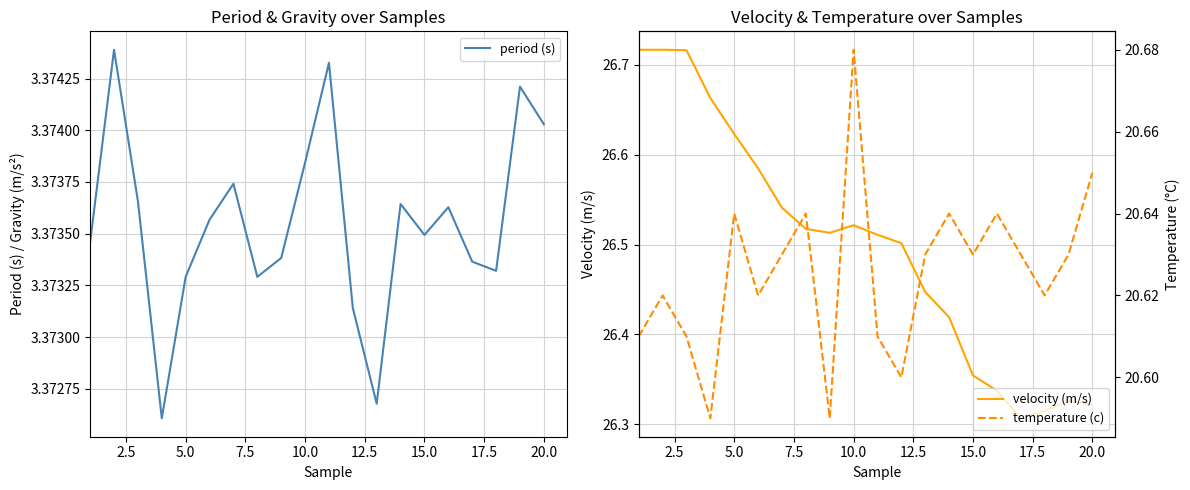

What is the value of the period (s) point at the 1st from the left?

3.4